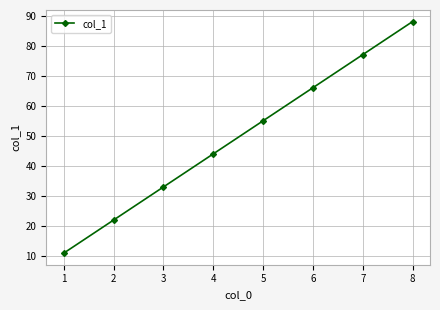

How many values are between 33 and 77?

5